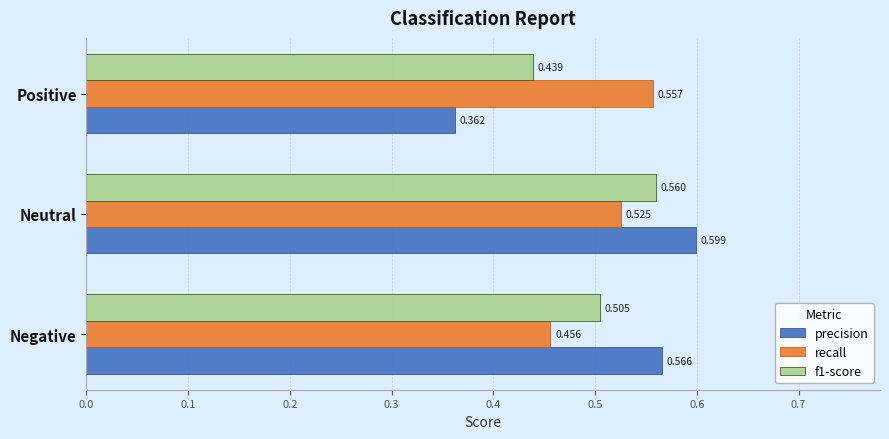

Is the value of recall at Negative greater than the value of precision at Negative?

No